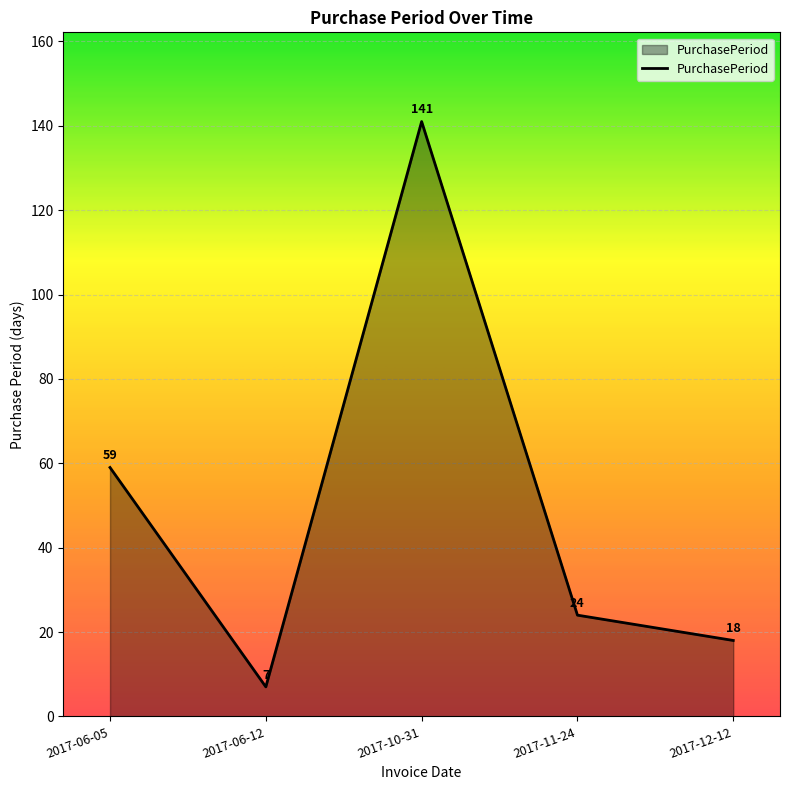

Rank the categories by value from highest to lowest.

2017-10-31, 2017-06-05, 2017-11-24, 2017-12-12, 2017-06-12